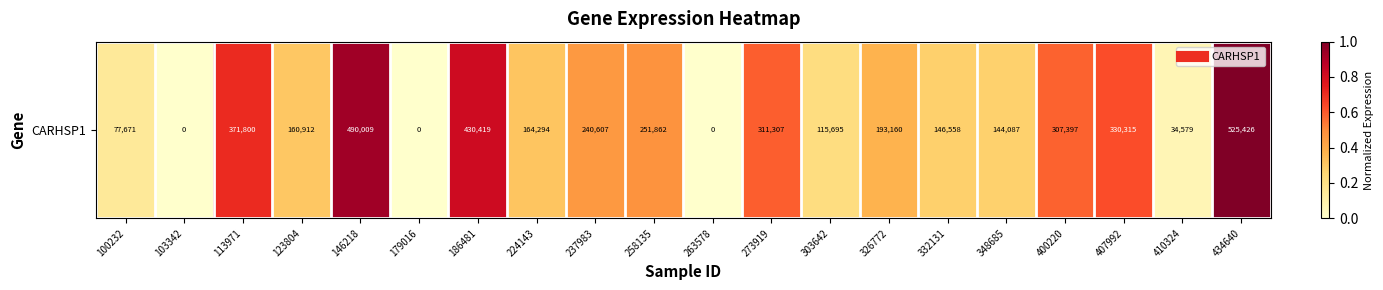

How many series are shown in this chart?

1